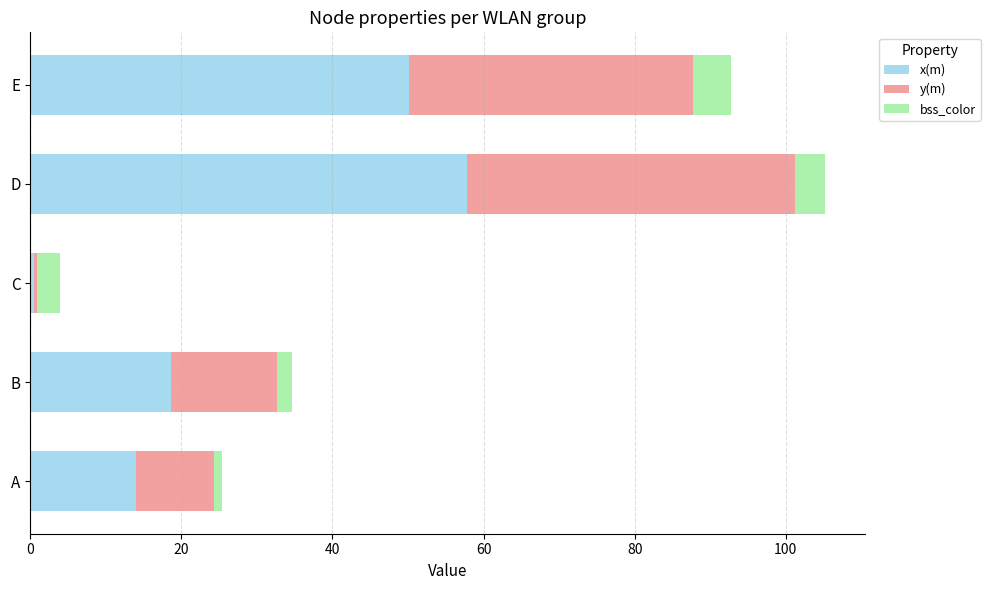

At which category is the sum across all series the highest?

D